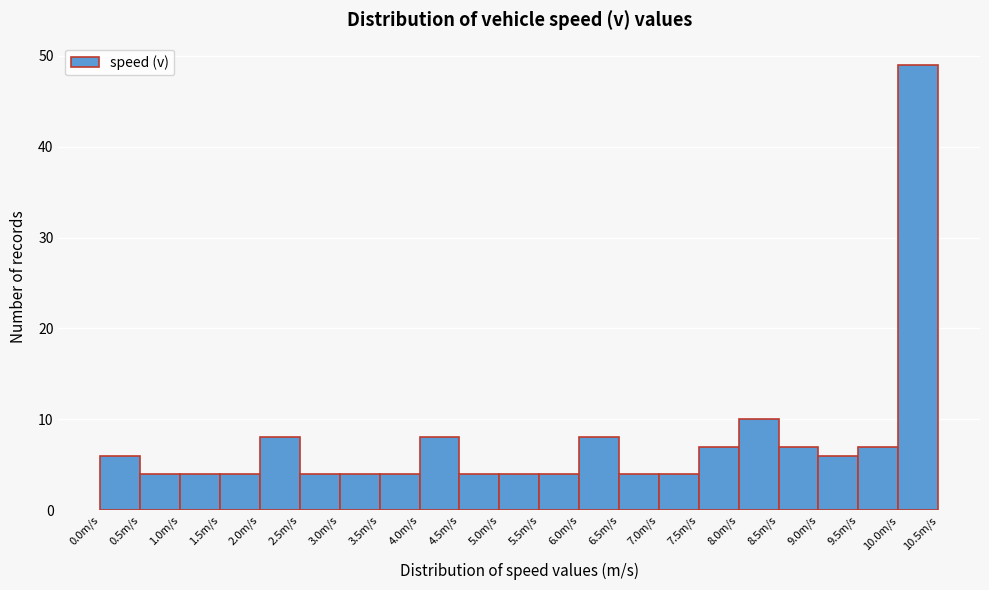

Reading left to right, transcribe this chart: for each bar, give the range it covers on the x-axis and its height. The values are not printed on the chart, so give them approximately, as read against the axis.

0.0 to 0.5: 6
0.5 to 1.0: 4
1.0 to 1.5: 4
1.5 to 2.0: 4
2.0 to 2.5: 8
2.5 to 3.0: 4
3.0 to 3.5: 4
3.5 to 4.0: 4
4.0 to 4.5: 8
4.5 to 5.0: 4
5.0 to 5.5: 4
5.5 to 6.0: 4
6.0 to 6.5: 8
6.5 to 7.0: 4
7.0 to 7.5: 4
7.5 to 8.0: 7
8.0 to 8.5: 10
8.5 to 9.0: 7
9.0 to 9.5: 6
9.5 to 10.0: 7
10.0 to 10.5: 49